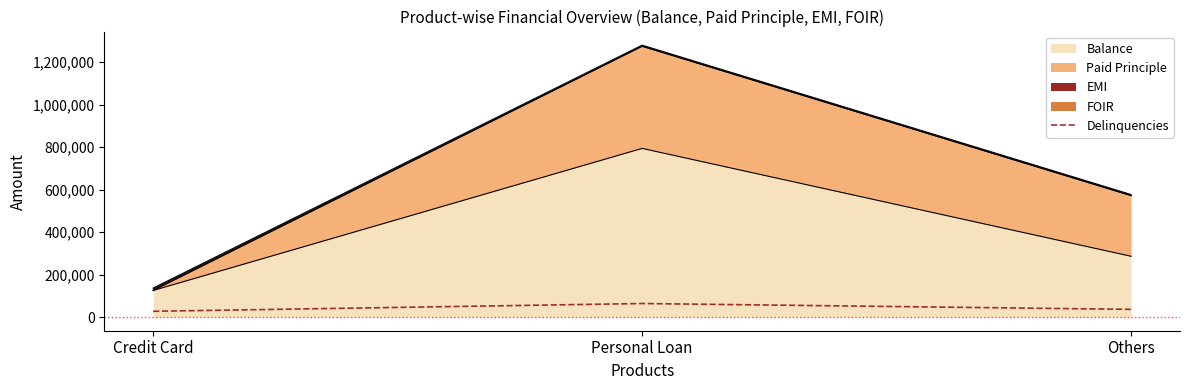

Which category has the lowest value across all series?

Credit Card